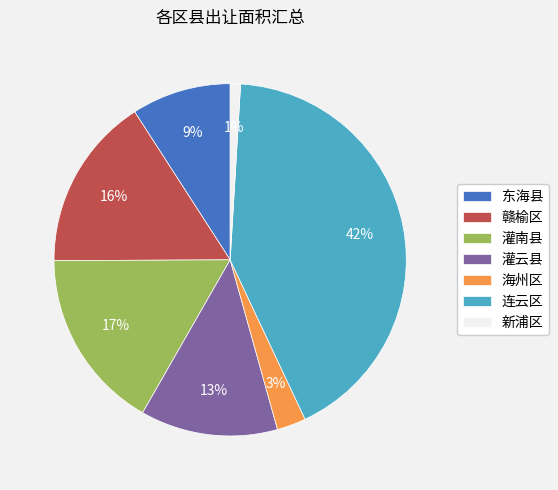

Combined, do 海州区 and 灌云县 account for over 50%?

No